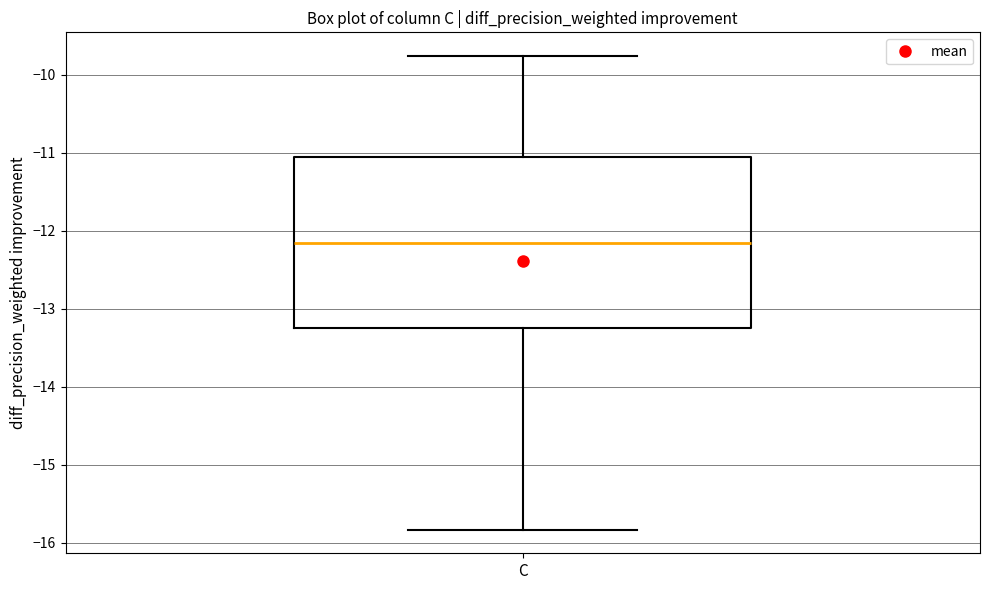

Transcribe this box plot: give where the median line is, the range the box spans, and where the two whiskers end, as read against the y-axis. The values are not printed on the chart, so give them approximately, as read against the axis.

median -12.2, box -13.2 to -11.1, whiskers -15.8 to -9.8